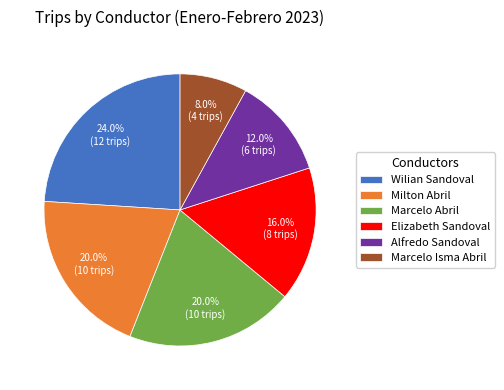

To the nearest percent, what is the difference between the Alfredo Sandoval and Marcelo Isma Abril slice percentages?

4%